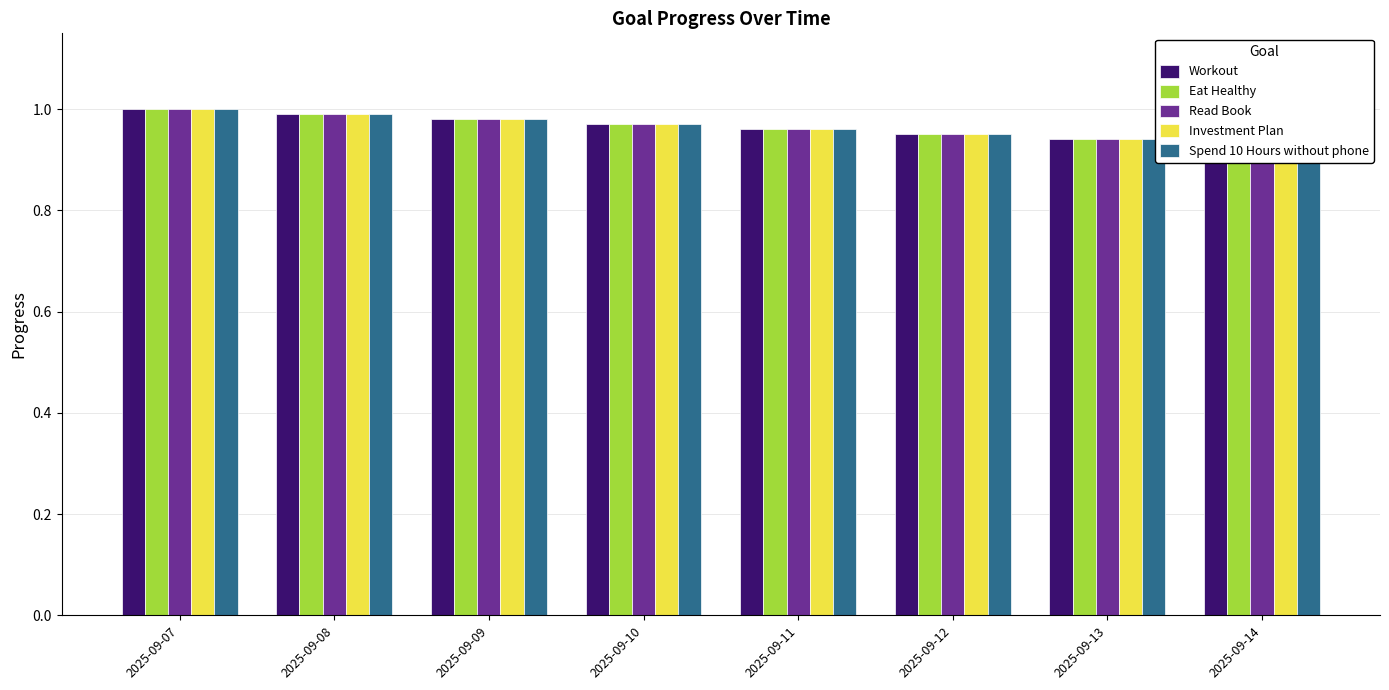

What are all the series names shown in the legend?

Workout, Eat Healthy, Read Book, Investment Plan, Spend 10 Hours without phone